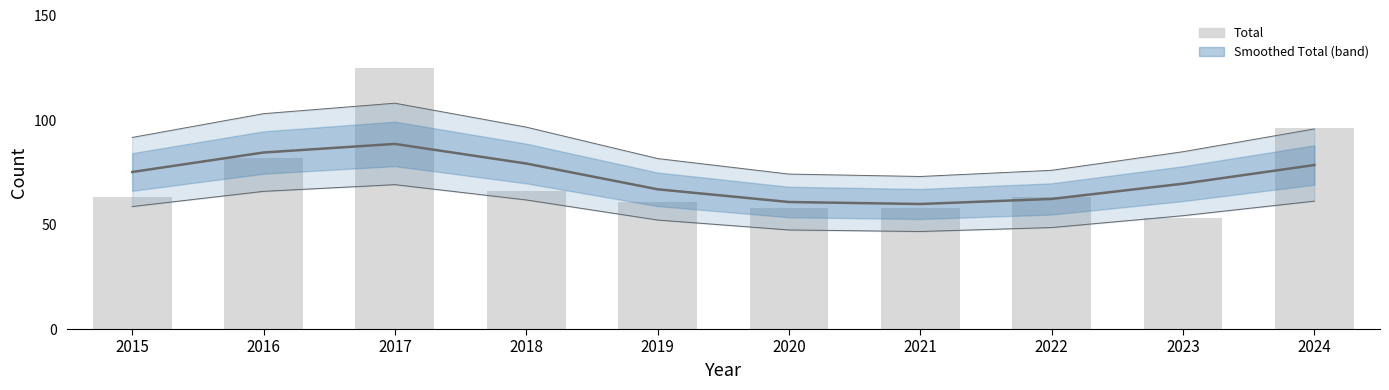

Rank the categories by Smoothed Total value from highest to lowest.

2017, 2016, 2018, 2024, 2015, 2023, 2019, 2022, 2020, 2021